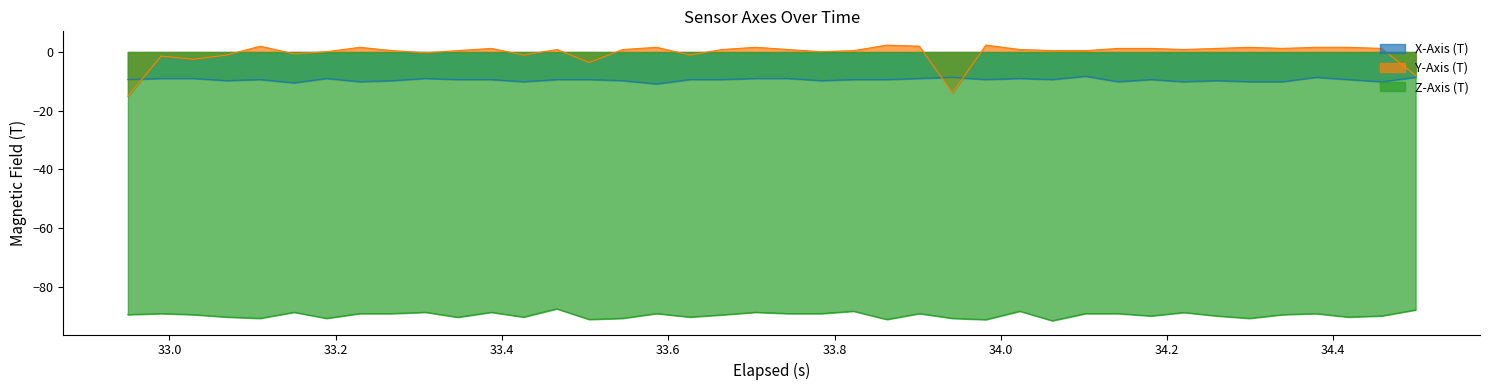

Which series has the widest spread of values?

Y-Axis (T)